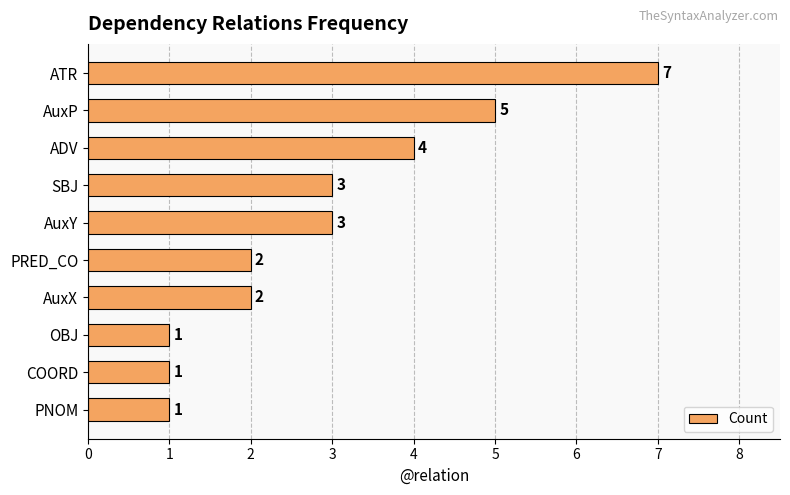

Reading top to bottom, extract all data points from this chart.

ATR=7	AuxP=5	ADV=4	SBJ=3	AuxY=3	PRED_CO=2	AuxX=2	OBJ=1	COORD=1	PNOM=1